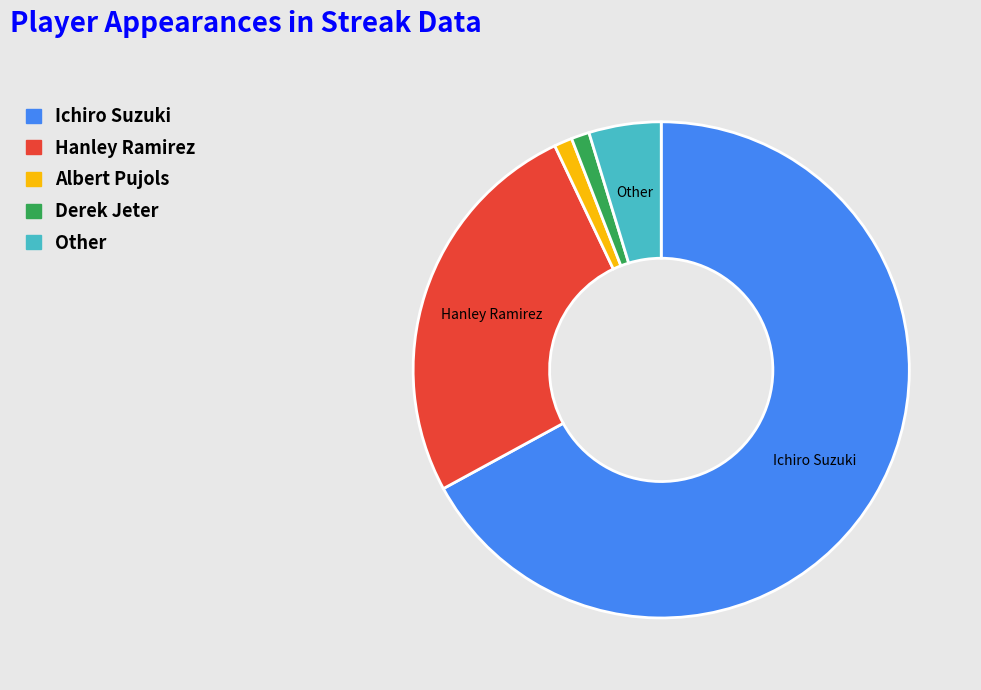

Do Albert Pujols and Derek Jeter together represent more than half of the pie?

No